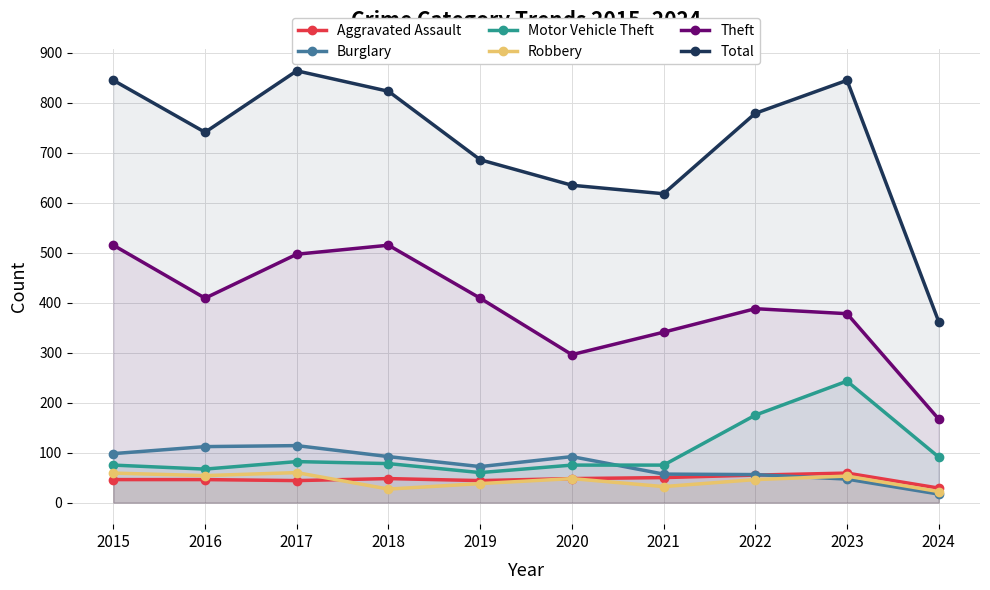

What is the difference between the Aggravated Assault values at 2022 and 2019?

11